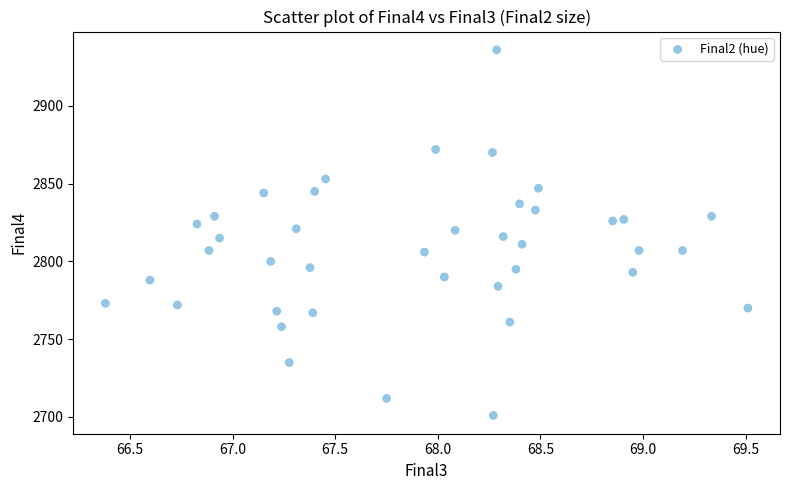

What is the range of Y values (max minus min)?

235